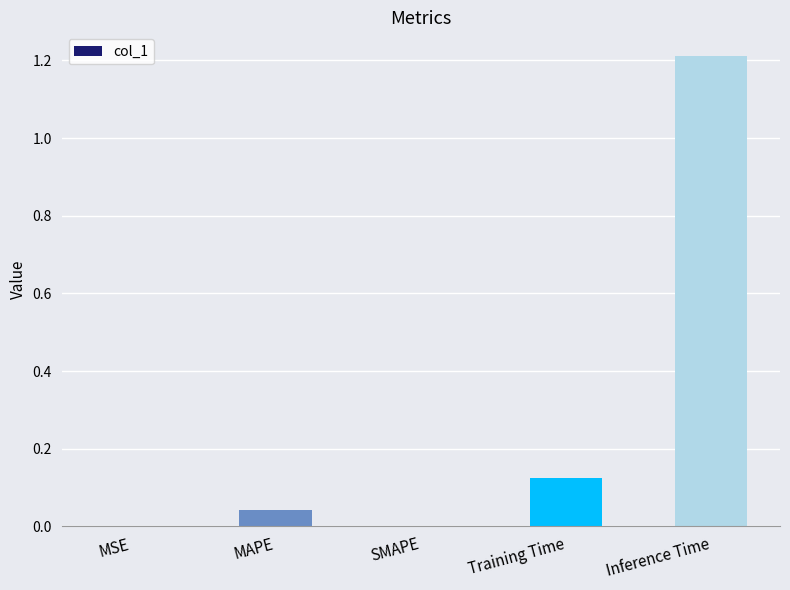

What is the change in value from SMAPE to Training Time?

+0.1